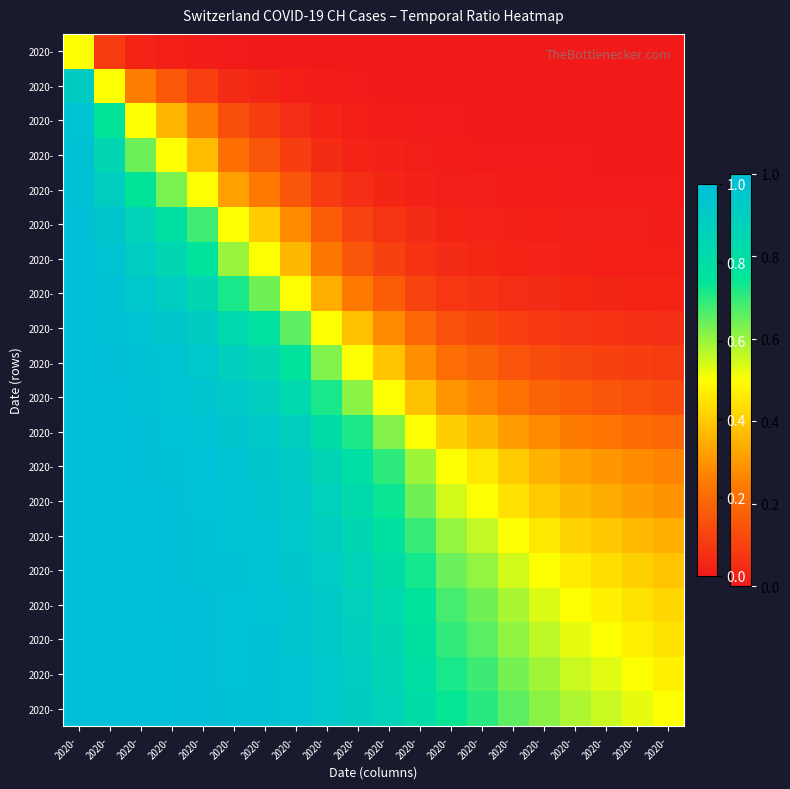

At which category does the chart reach its peak across all series?

2020-